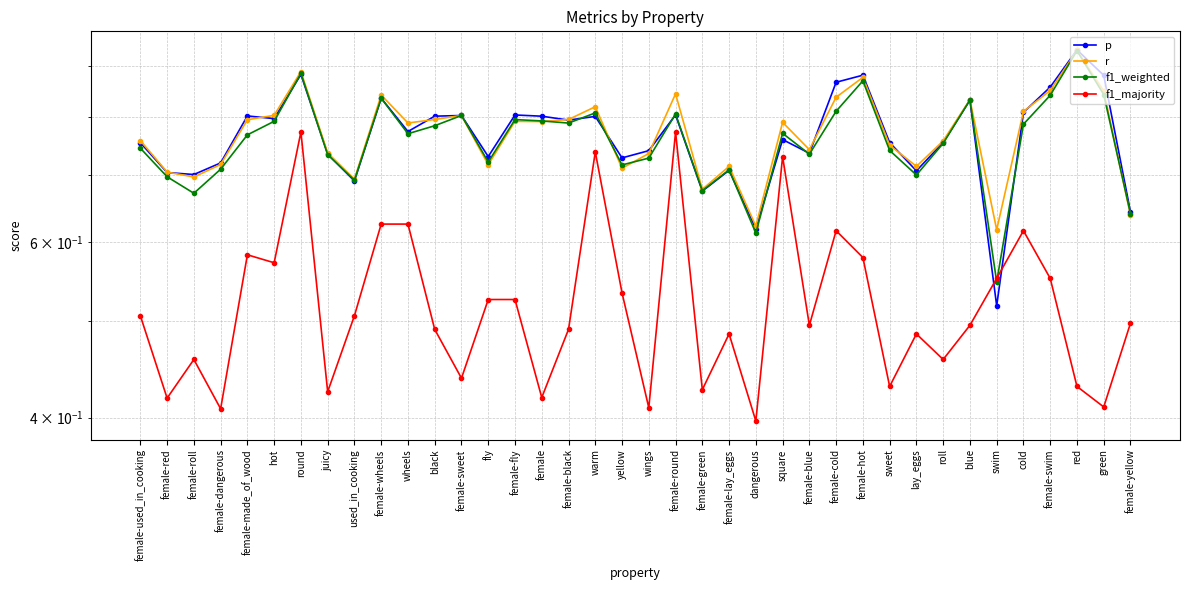

What is the smallest value displayed?

0.4